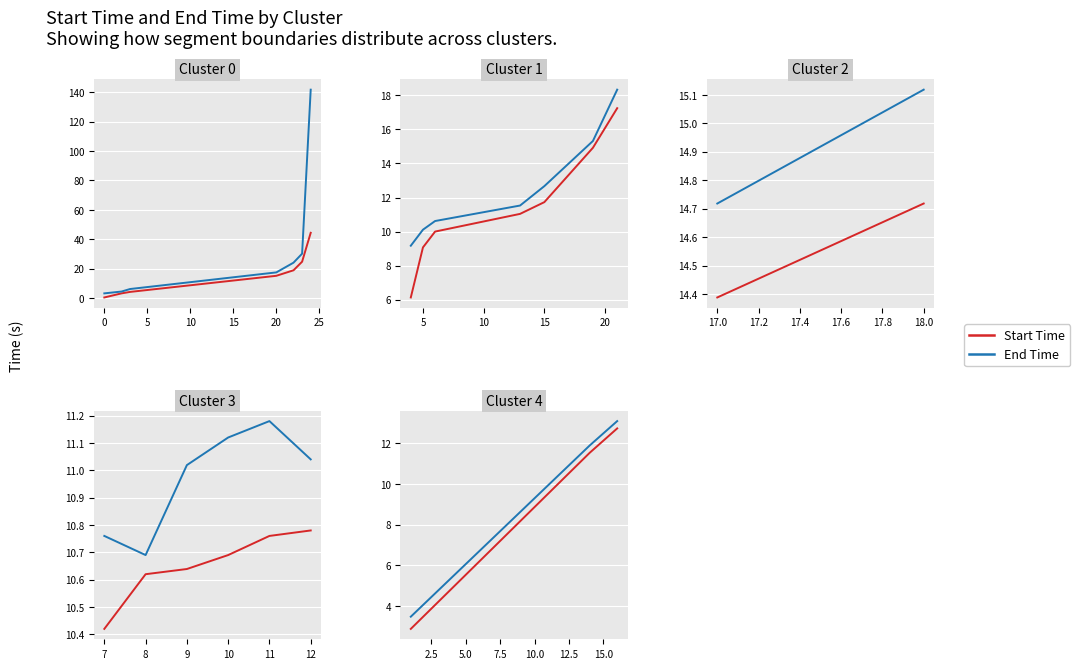

Which series has the largest total across all categories?

End Time